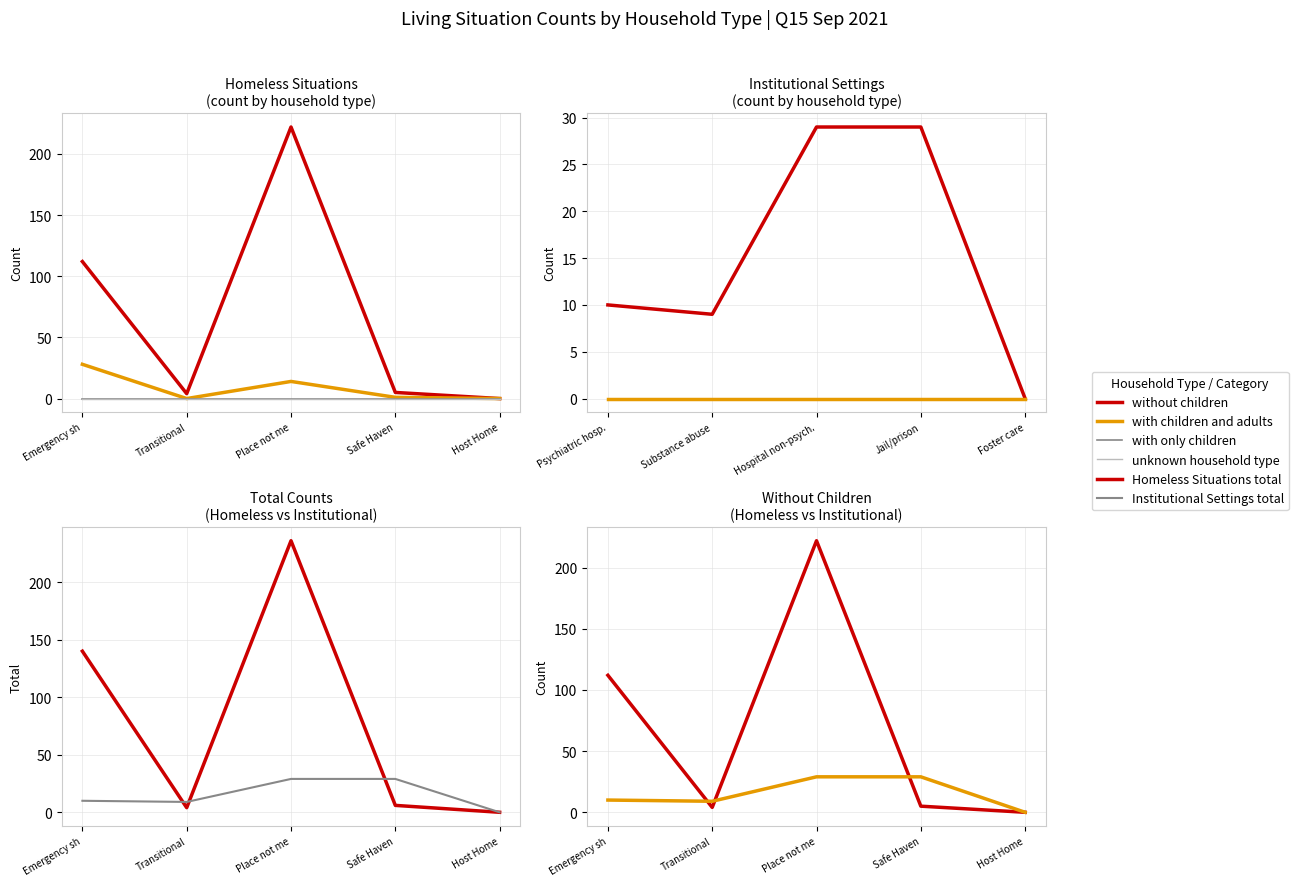

What is the sum of all Institutional Settings values?

77